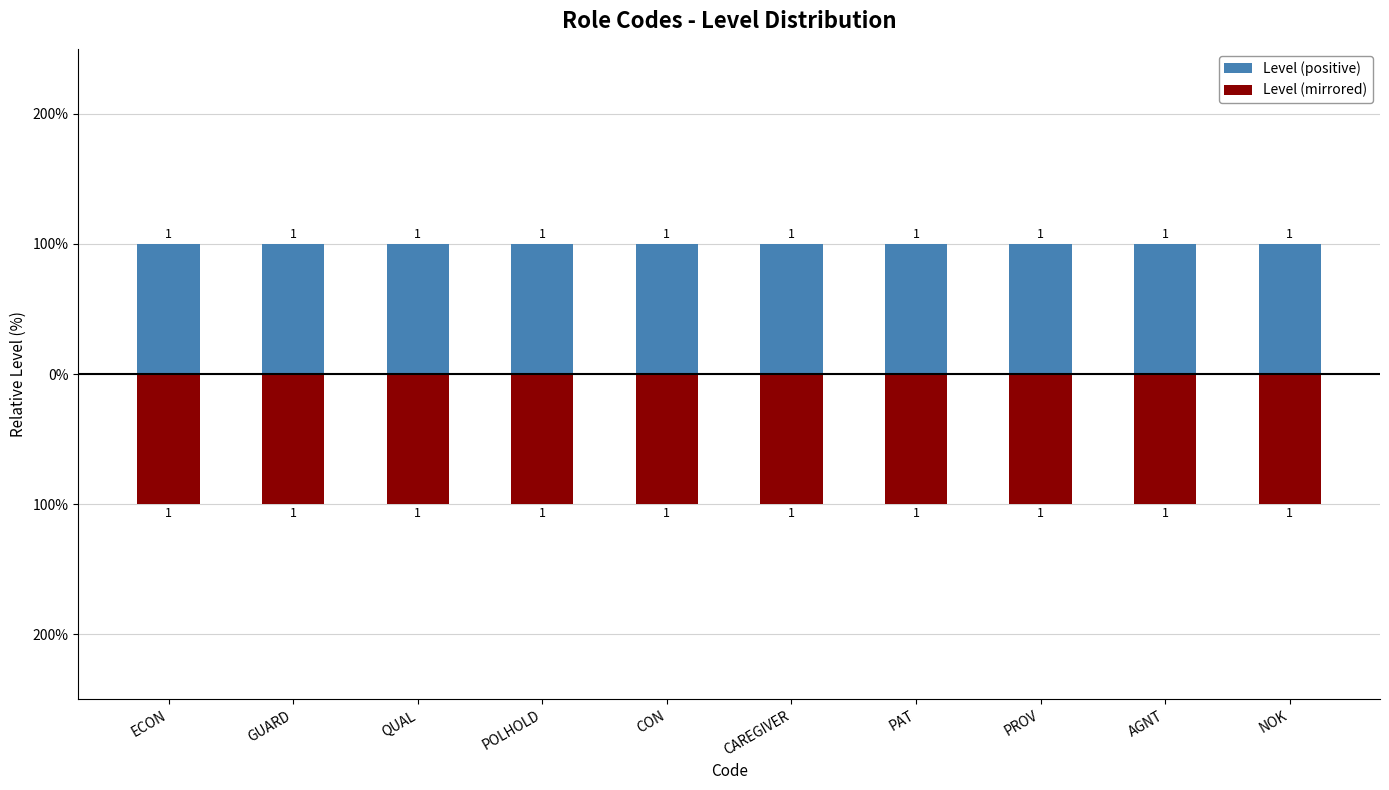

Reading left to right, extract all data points from this chart.

Level (positive): 1	1	1	1	1	1	1	1	1	1
Level (mirrored): -1	-1	-1	-1	-1	-1	-1	-1	-1	-1